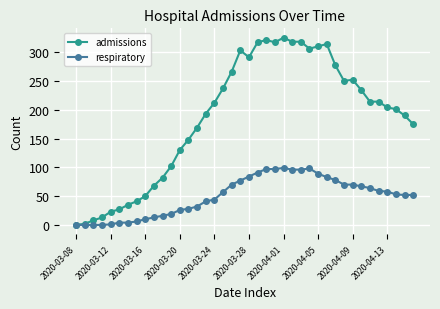

List the series in order of their peak value, highest first.

admissions, respiratory